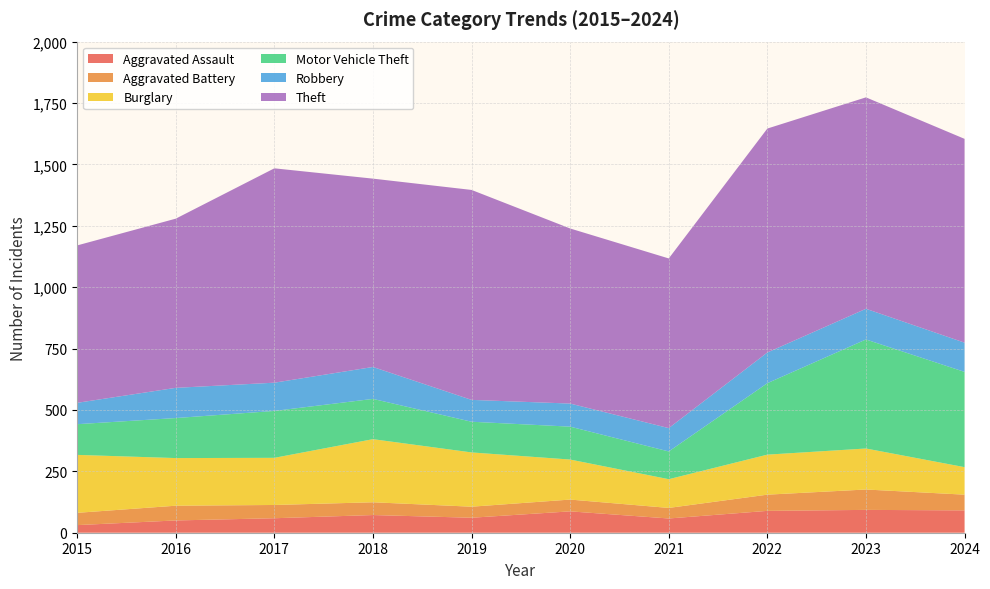

Reading left to right, list all the values displayed in this chart.

Aggravated Assault: 31	50	59	72	61	87	58	89	93	91
Aggravated Battery: 50	60	54	52	45	48	43	66	83	64
Burglary: 236	194	192	257	221	163	117	163	167	112
Motor Vehicle Theft: 125	163	191	164	125	134	113	291	444	388
Robbery: 87	123	115	130	89	94	95	125	125	119
Theft: 641	689	873	767	855	713	691	912	861	830